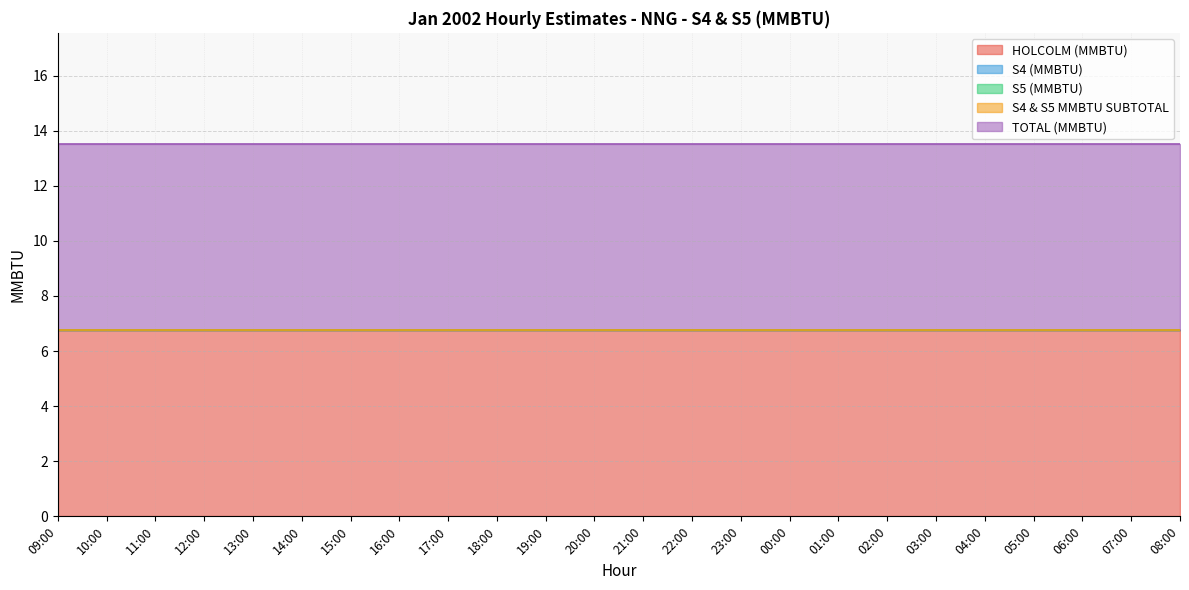

The value of S4 & S5 MMBTU SUBTOTAL at 13:00 is 0.0. True or false?

True